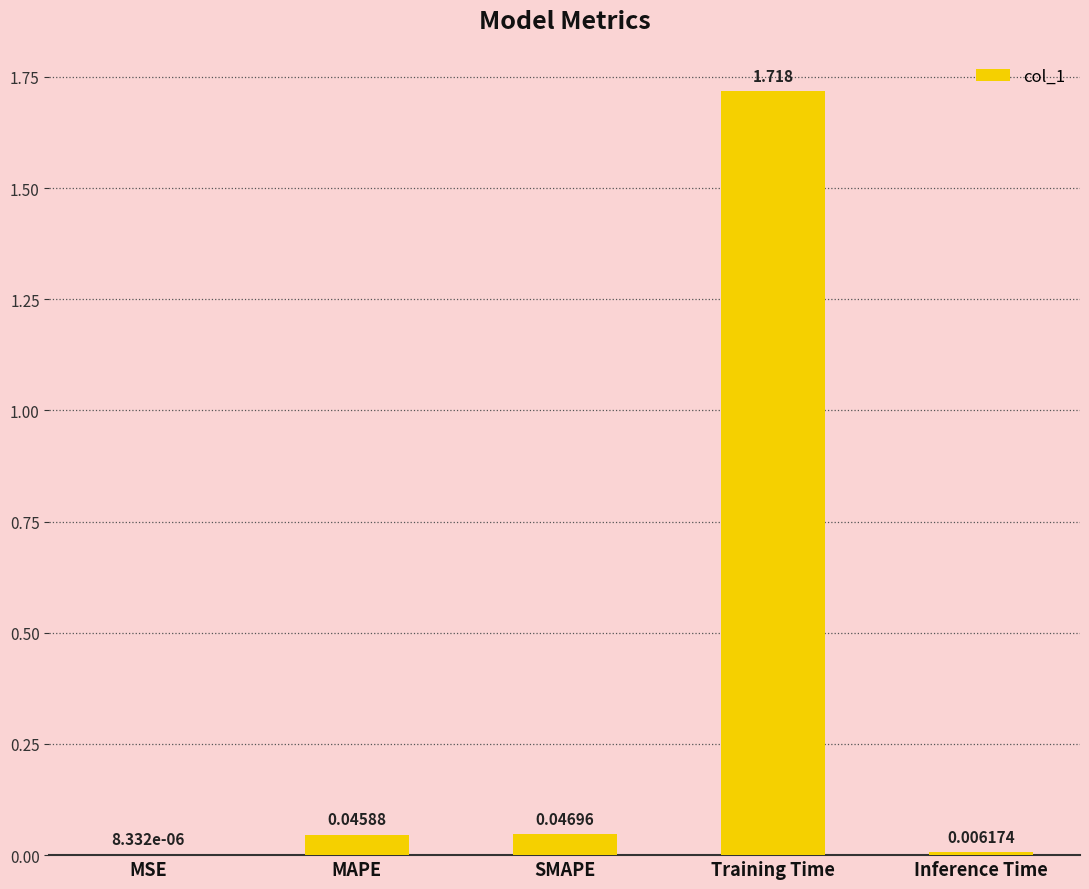

Which category has the highest value across all series?

Training Time